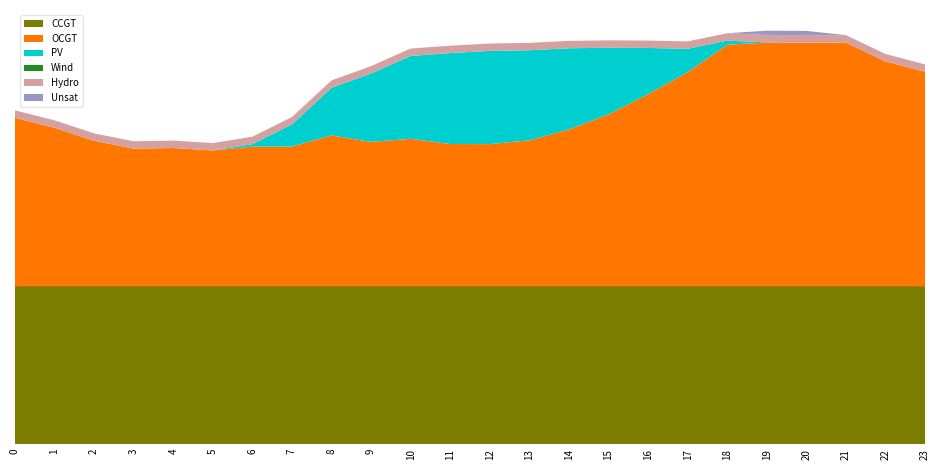

Reading left to right, what are all the values shown in this chart?

CCGT: 0=1661	1=1661	2=1661	3=1661	4=1661	5=1661	6=1661	7=1661	8=1661	9=1661	10=1661	11=1661	12=1661	13=1661	14=1661	15=1661	16=1661	17=1661	18=1661	19=1661	20=1661	21=1661	22=1661	23=1661
OCGT: 0=1774	1=1669	2=1532	3=1449	4=1456	5=1430	6=1470	7=1471	8=1589	9=1520	10=1553	11=1498	12=1497	13=1537	14=1651	15=1810	16=2022	17=2254	18=2543	19=2566	20=2566	21=2566	22=2368	23=2258
PV: 0=0	1=0	2=0	3=0	4=0	5=0	6=27	7=233	8=501	9=720	10=872	11=957	12=981	13=948	14=855	15=701	16=487	17=246	18=43	19=2	20=0	21=0	22=0	23=0
Wind: 0=0	1=0	2=0	3=0	4=0	5=0	6=0	7=0	8=0	9=0	10=0	11=0	12=0	13=0	14=0	15=0	16=0	17=0	18=0	19=0	20=0	21=0	22=0	23=0
Hydro: 0=78	1=78	2=78	3=78	4=78	5=78	6=78	7=78	8=78	9=78	10=78	11=78	12=78	13=78	14=78	15=78	16=78	17=78	18=78	19=78	20=78	21=78	22=78	23=78
Unsat: 0=0	1=0	2=0	3=0	4=0	5=0	6=0	7=0	8=0	9=0	10=0	11=0	12=0	13=0	14=0	15=0	16=0	17=0	18=0	19=45	20=45	21=0	22=0	23=0